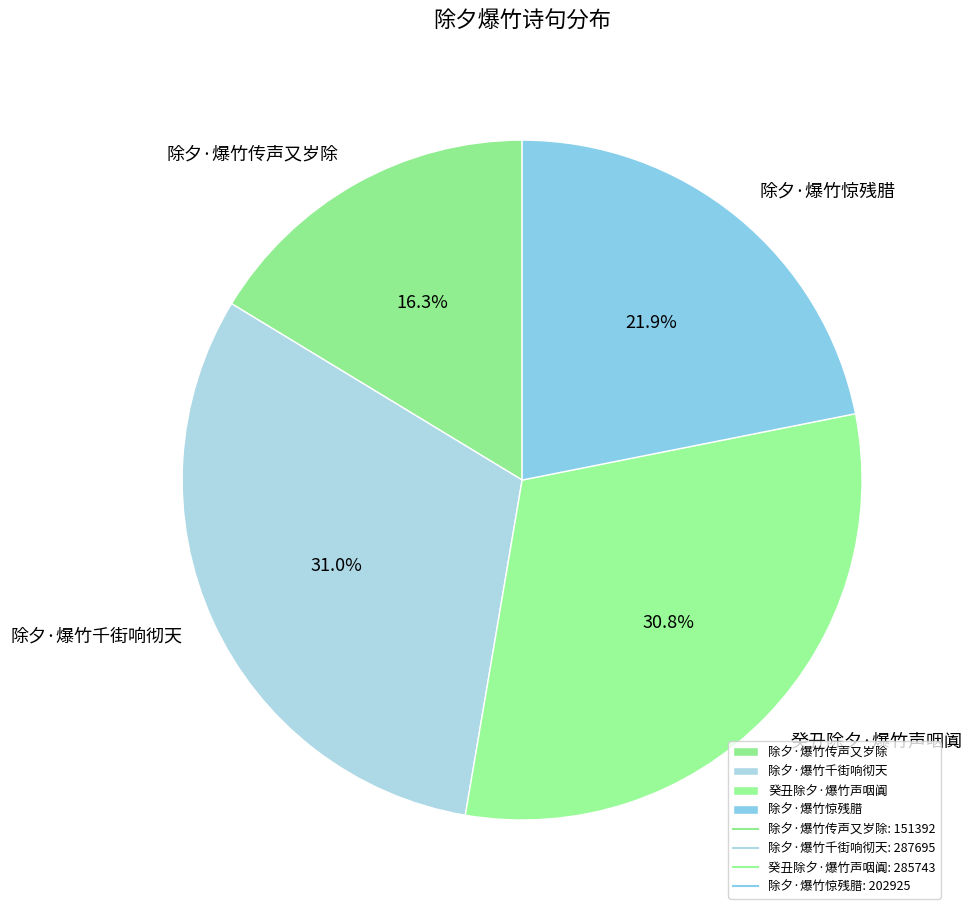

Is it true that 除夕·爆竹传声又岁除 is 16% of the pie?

True